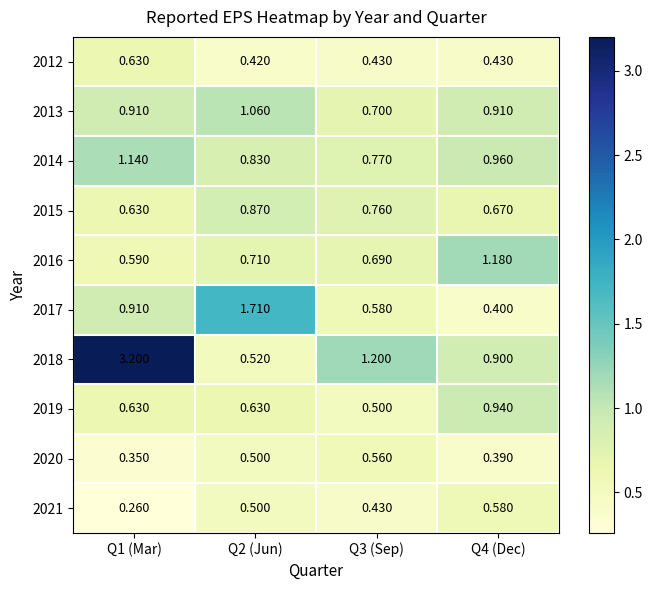

At how many categories does at least one series exceed 0?

4